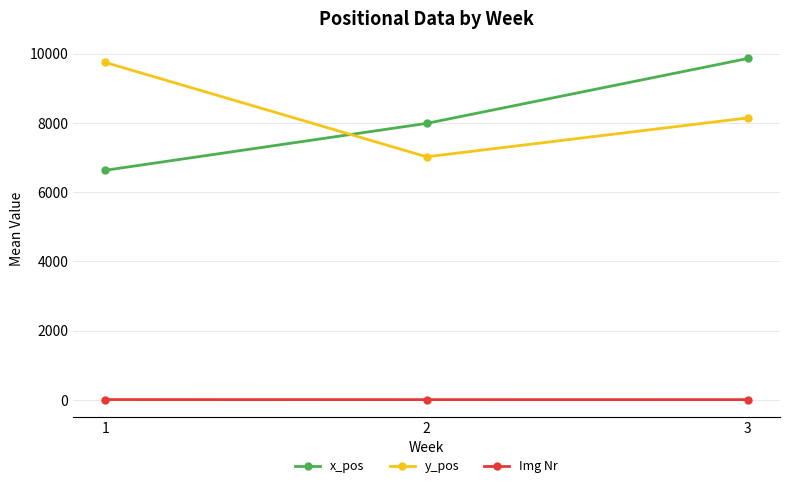

What is the maximum value shown in the chart?

9859.0